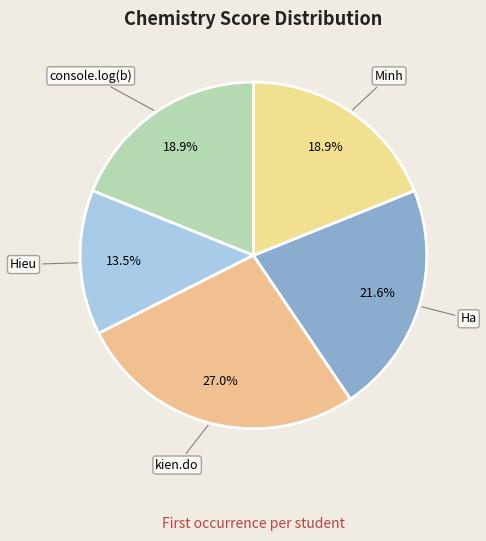

Do kien.do and Hieu together represent more than half of the pie?

No